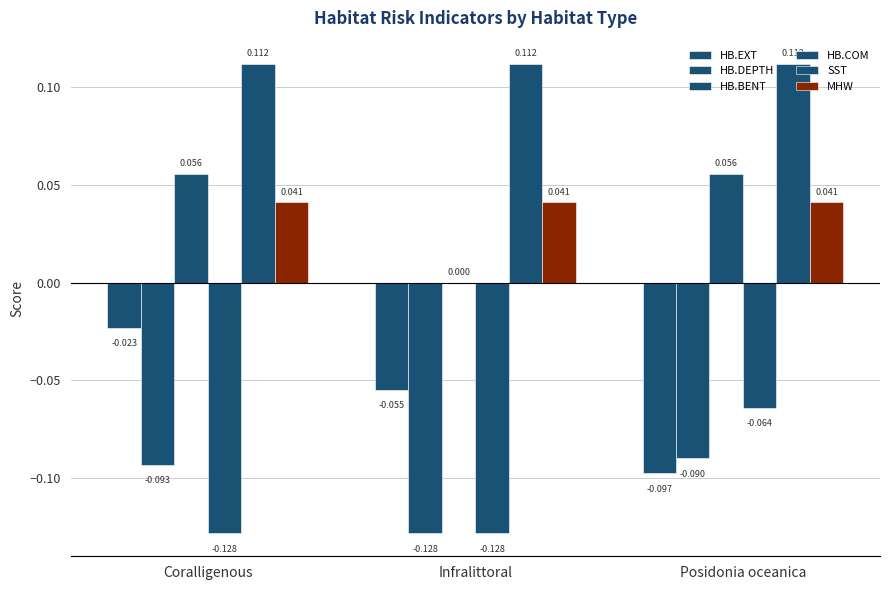

What is the spread (max minus min) of values at Infralittoral?

0.2